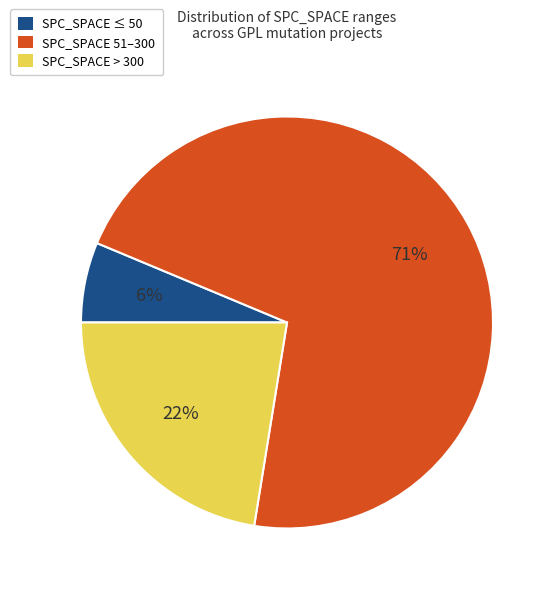

How many slices are in this pie chart?

3